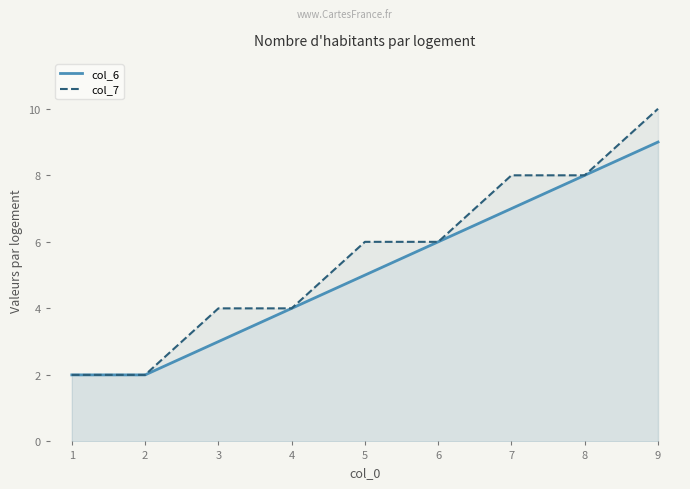

Reading right to left, transcribe all the data shown in this chart.

col_6: 9	8	7	6	5	4	3	2	2
col_7: 10	8	8	6	6	4	4	2	2